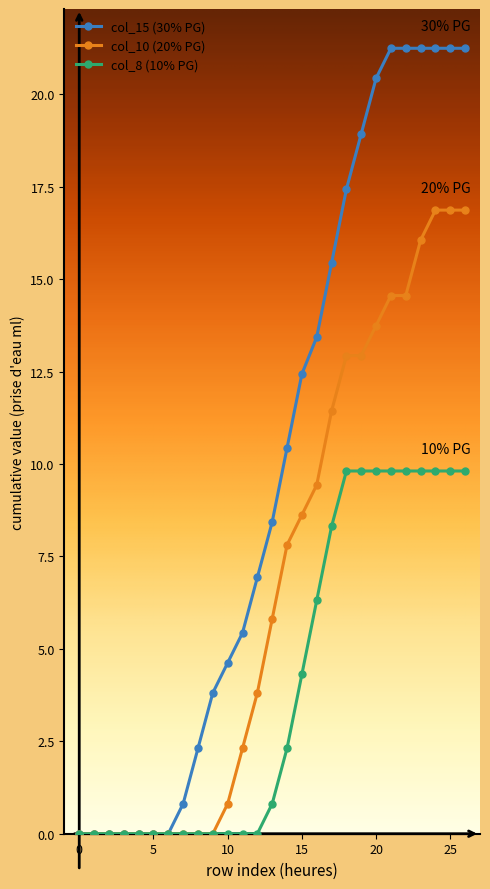

Which series has the largest total across all categories?

col_15 (30% PG)